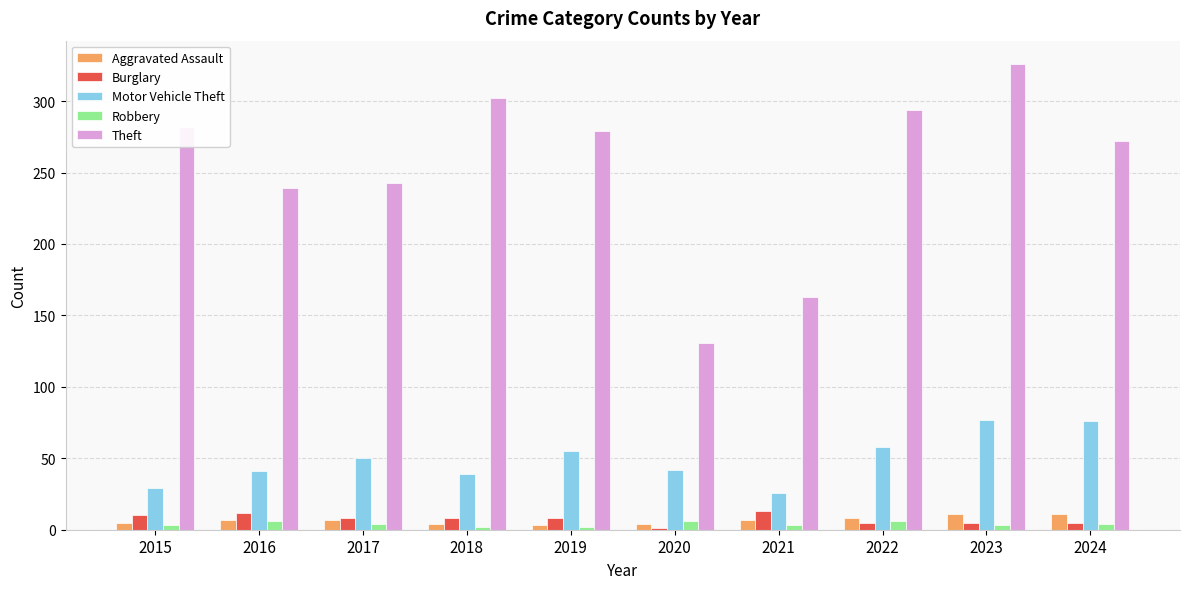

How many groups of bars are there?

10